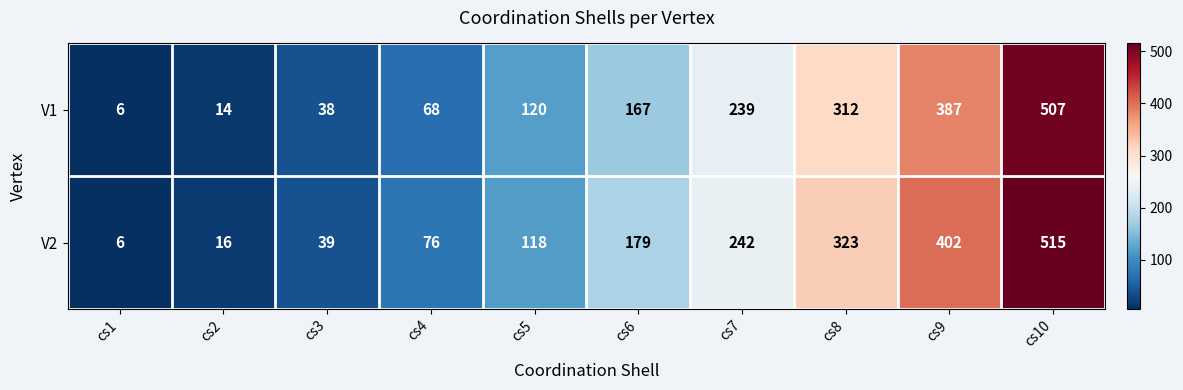

At which category does the chart reach its minimum across all series?

cs1